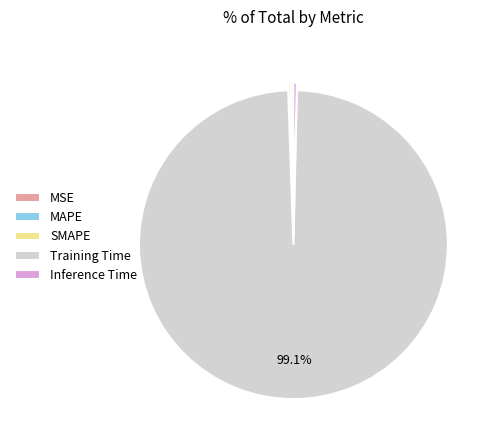

Which slice is the largest?

Training Time